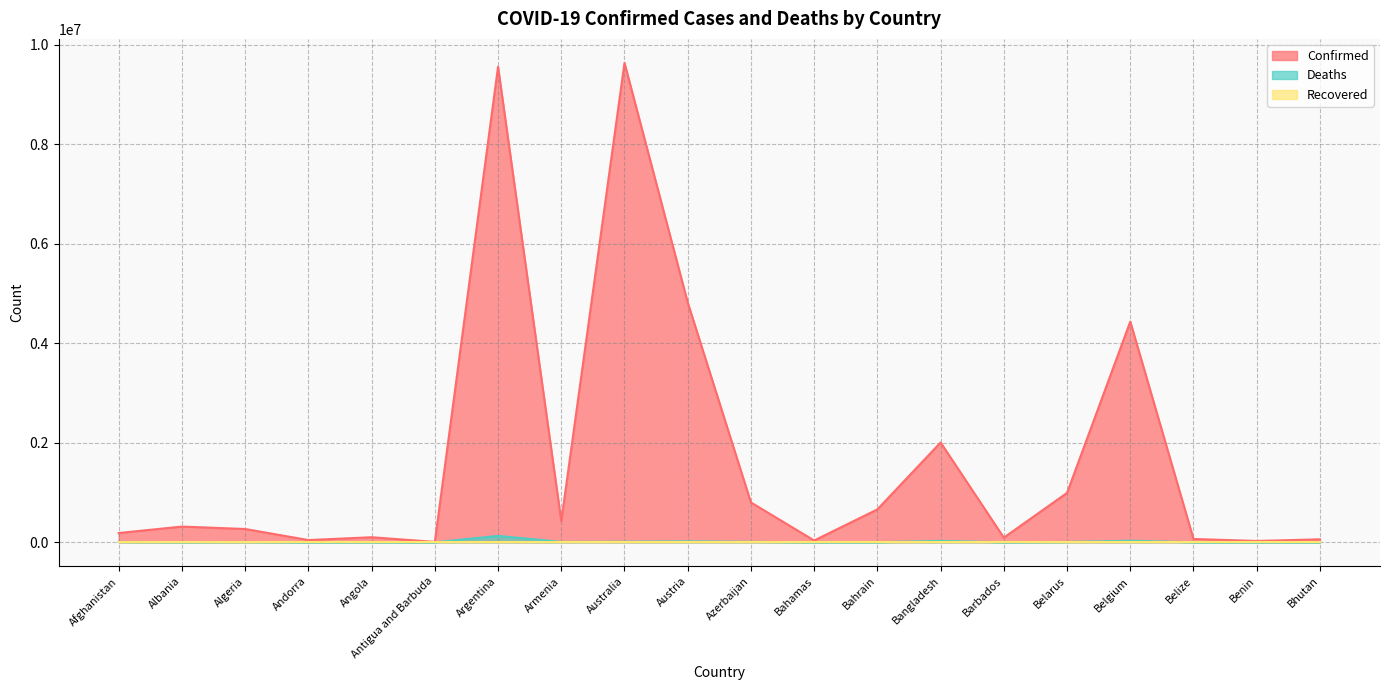

Between Algeria and Belgium, which series saw the biggest shift?

Confirmed